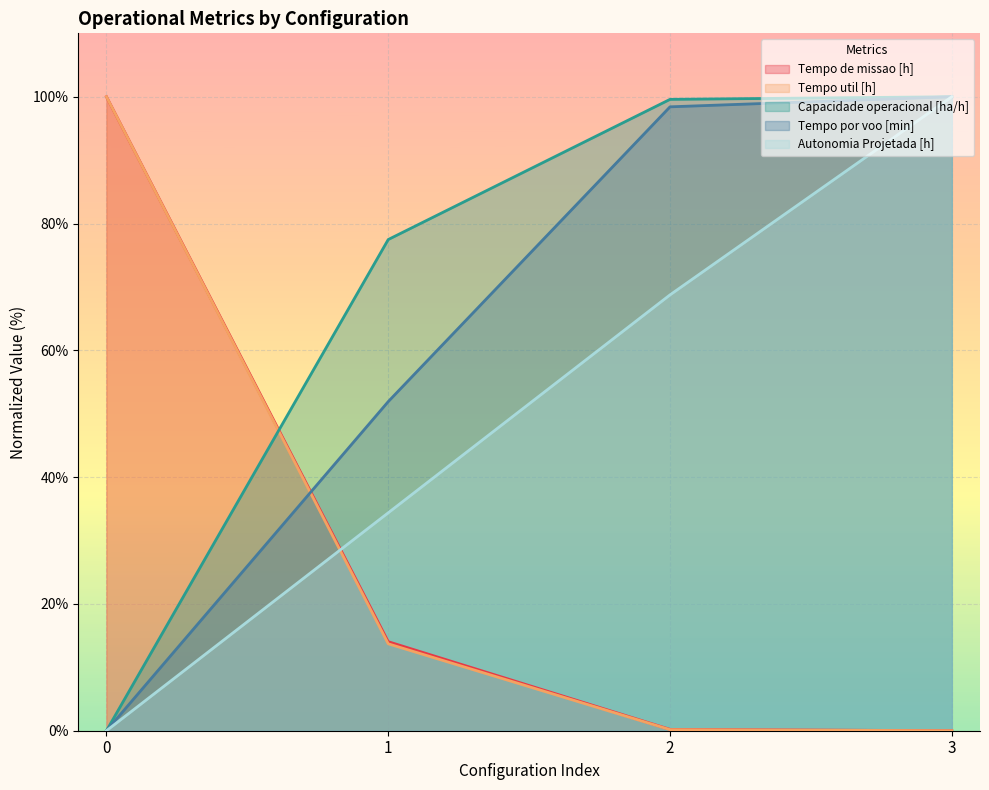

True or false: Tempo por voo [min] and Tempo util [h] cross at least once.

True